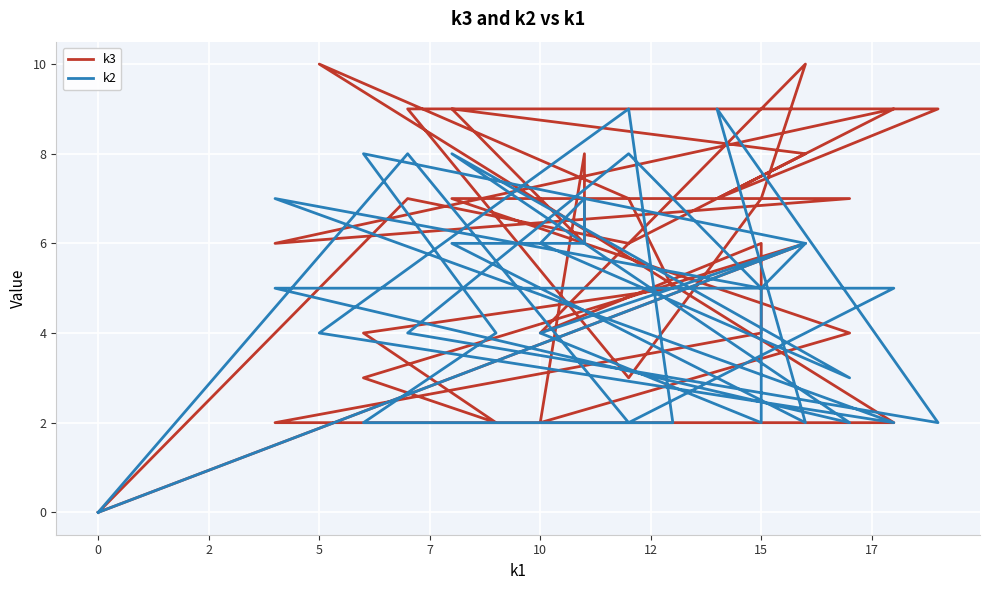

How many intersections are there between k3 and k2?

13